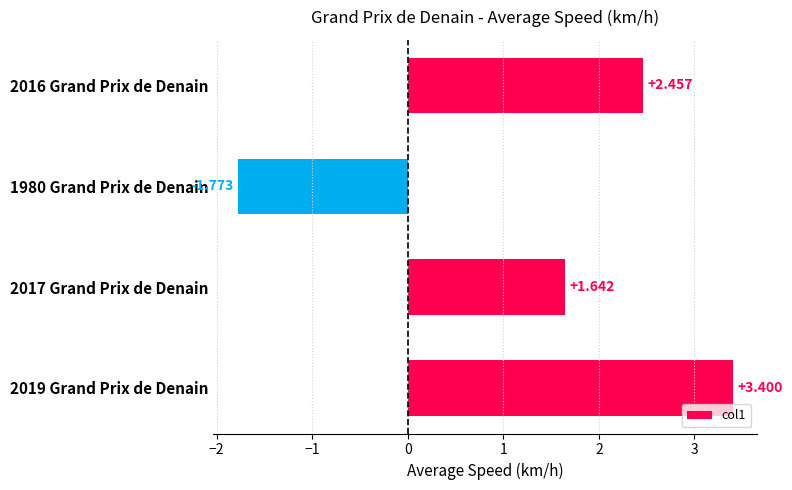

What is the sum of all values?

5.7